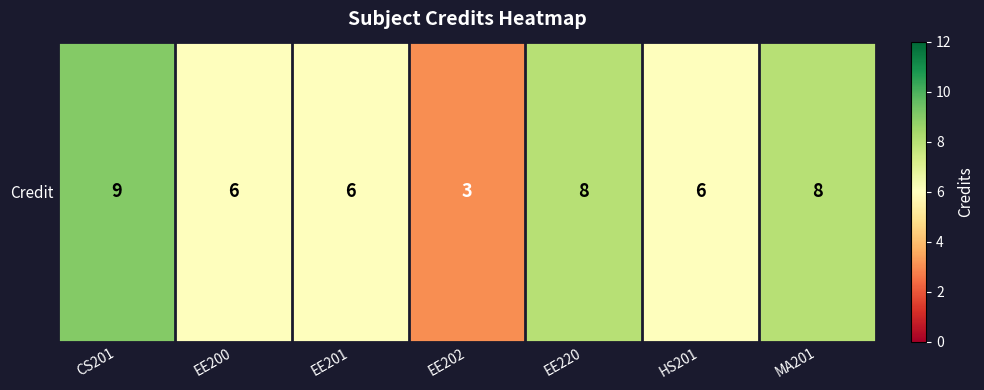

How many data points does each series have?

7